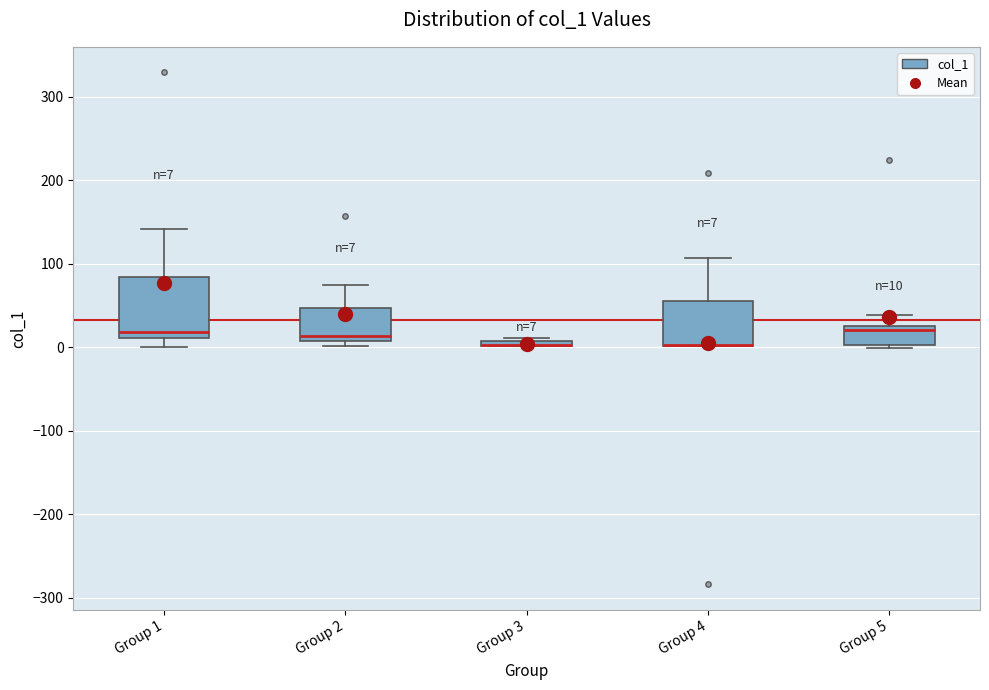

Which box is the tallest, from its lower edge to its upper edge?

Group 1